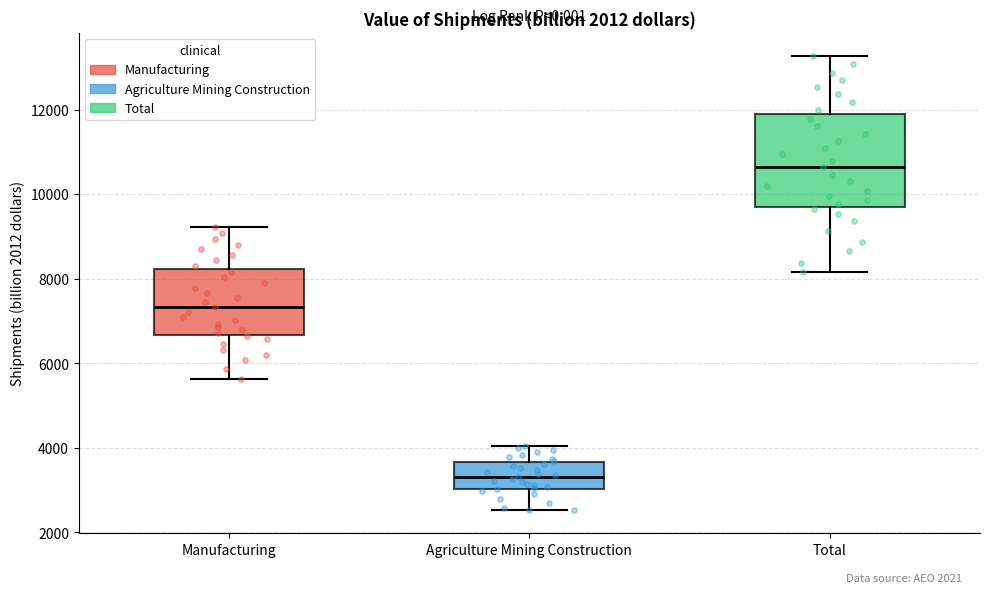

Comparing the boxes themselves (not the whiskers), which one is the tallest?

Total